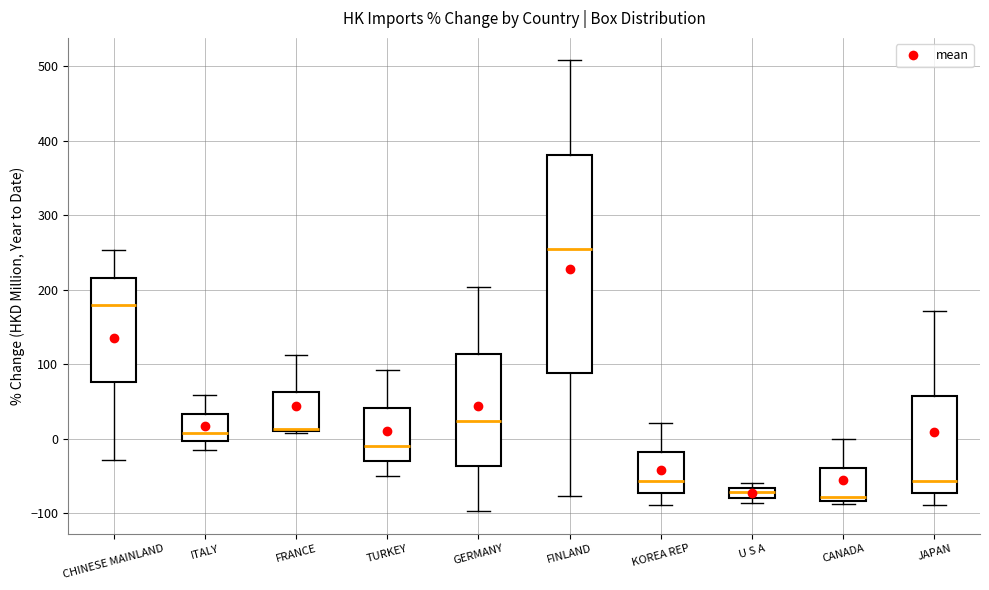

Where does the median line of the box for KOREA REP sit on the y-axis? The values are not printed on the chart, so give them approximately, as read against the axis.

-60